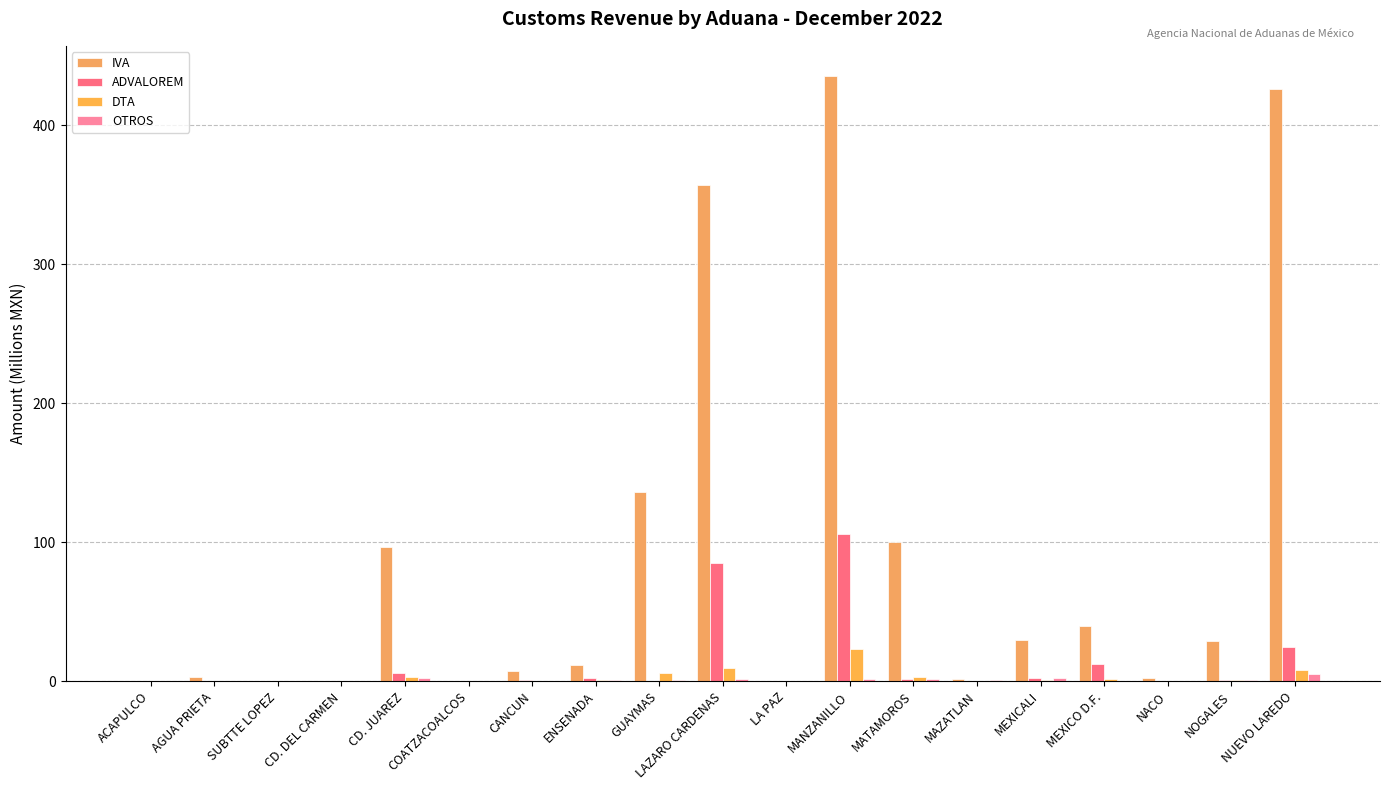

Rank the categories by ADVALOREM value from lowest to highest.

ACAPULCO, SUBTTE LOPEZ, CD. DEL CARMEN, COATZACOALCOS, LA PAZ, NACO, GUAYMAS, AGUA PRIETA, MAZATLAN, CANCUN, NOGALES, MATAMOROS, MEXICALI, ENSENADA, CD. JUAREZ, MEXICO D.F., NUEVO LAREDO, LAZARO CARDENAS, MANZANILLO